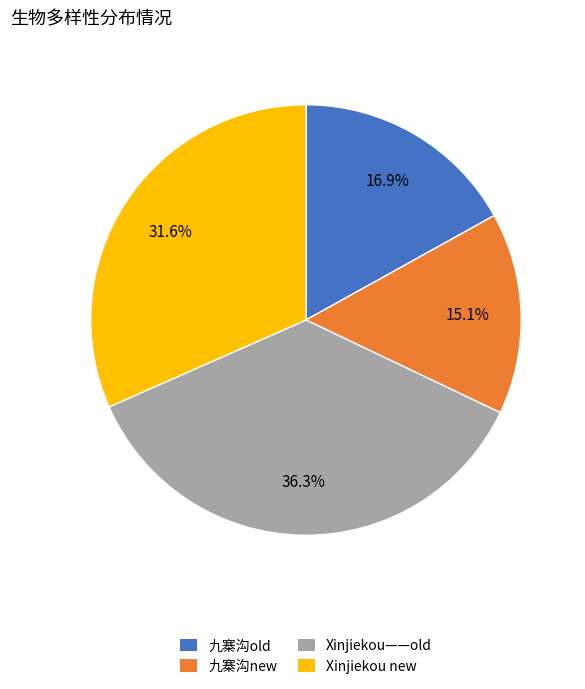

To the nearest percent, what is the difference between the 九寨沟new and 九寨沟old slice percentages?

2%